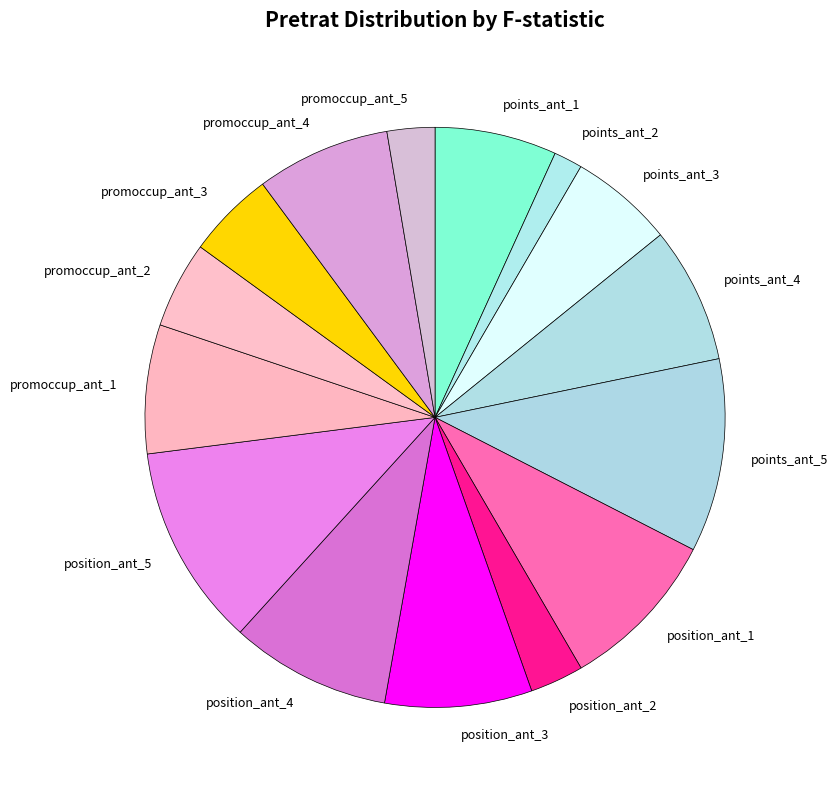

Is it true that position_ant_4 is 9% of the pie?

True